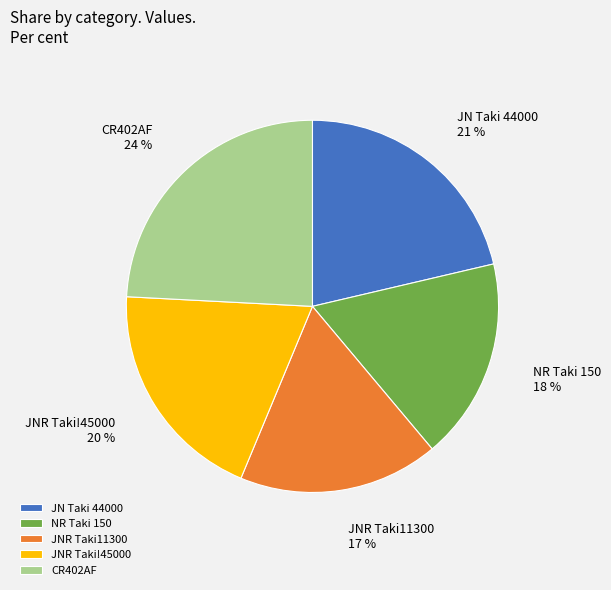

Count the number of slices in the pie.

5